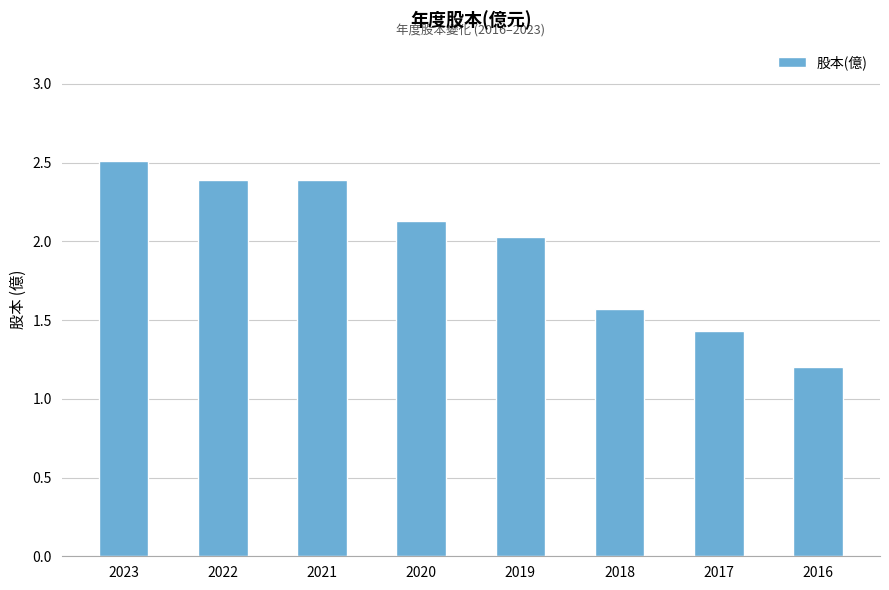

What is the average value?

2.0